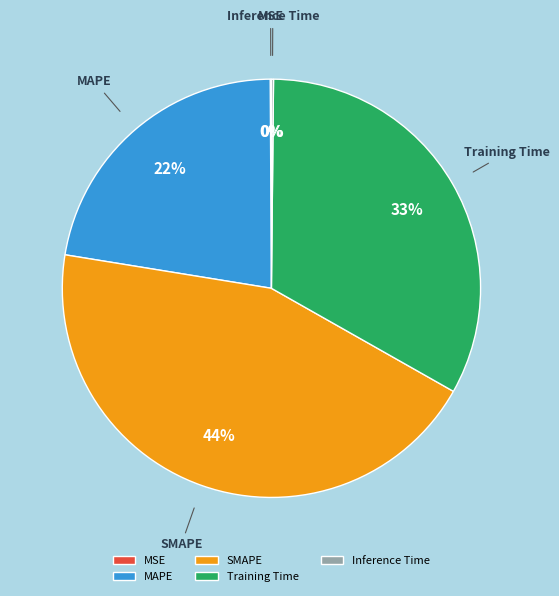

What is the largest slice in the pie chart?

SMAPE